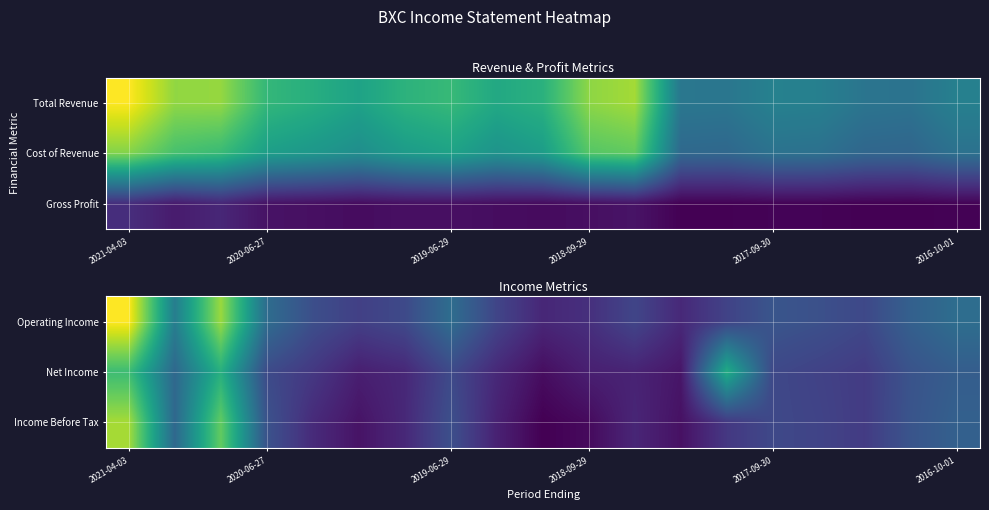

At which category is the sum across all series the highest?

2021-04-03